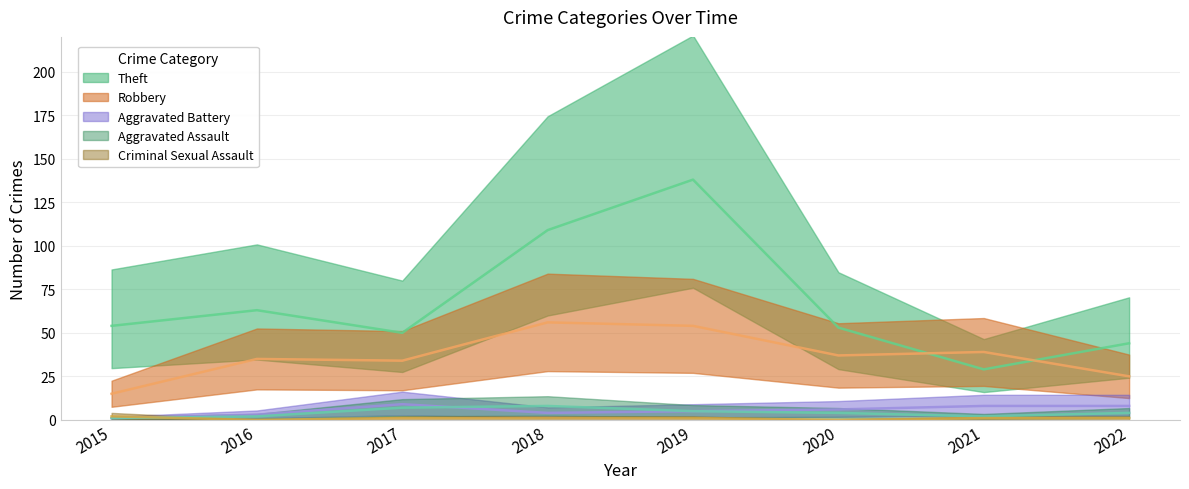

True or false: Aggravated Battery and Theft cross at least once.

False